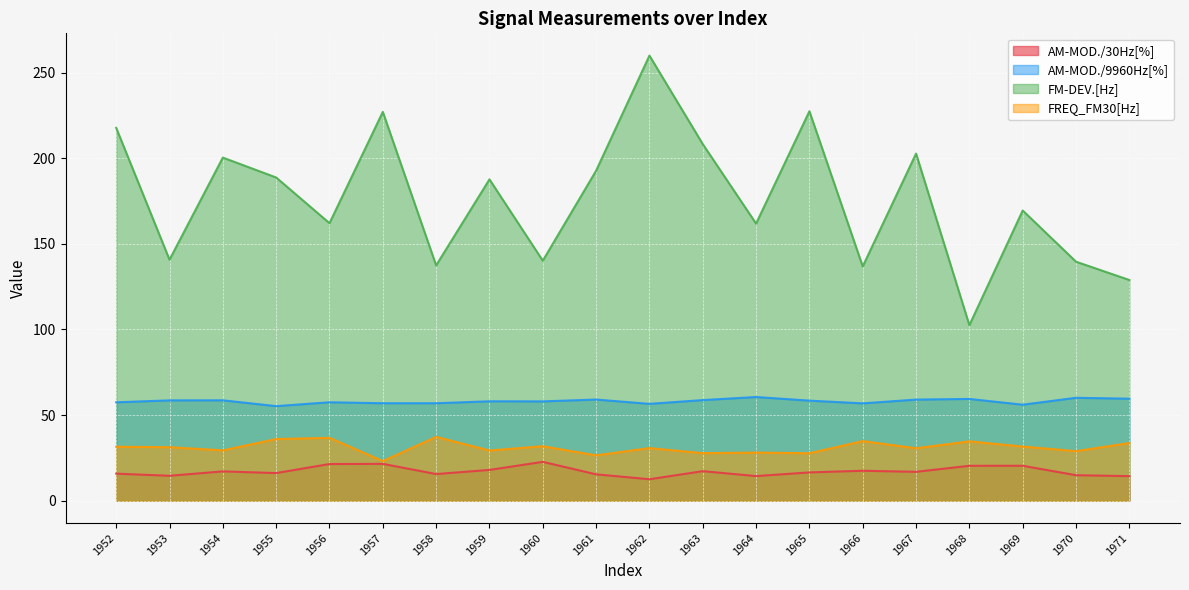

Which series has the largest total across all categories?

FM-DEV.[Hz]